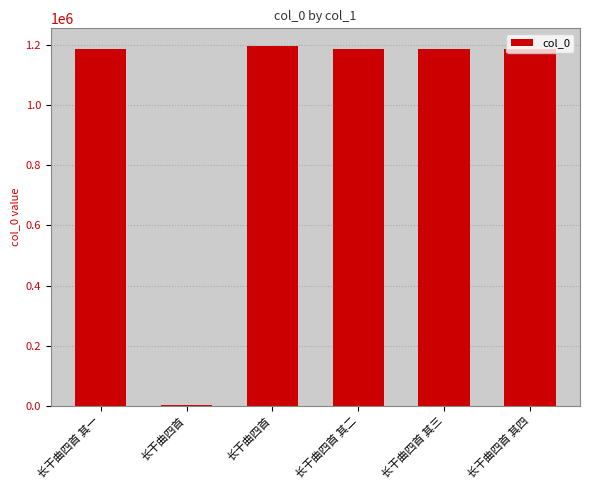

Count the number of categories in the chart.

6